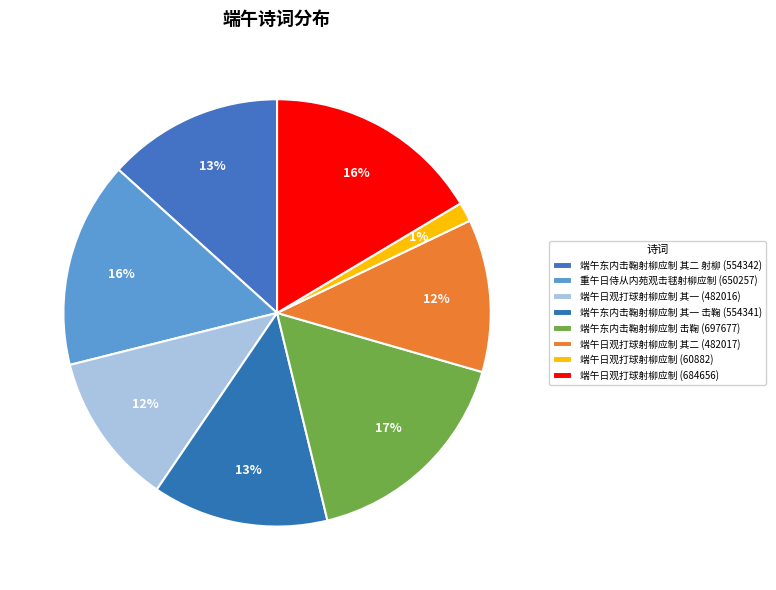

Count the number of slices in the pie.

8